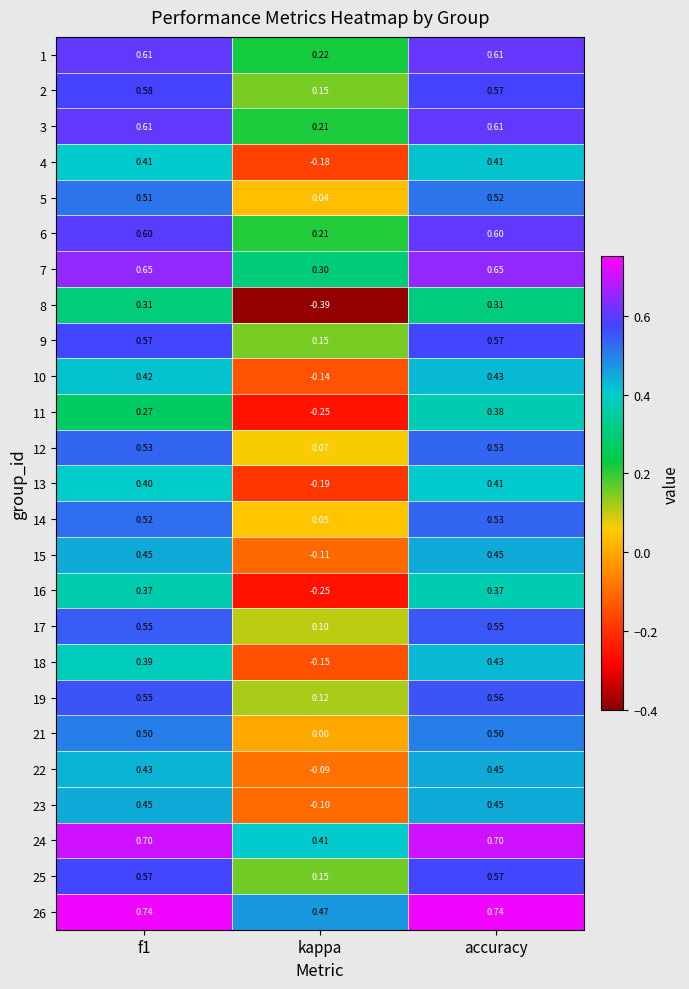

At which label is 3 closest to 0?

kappa